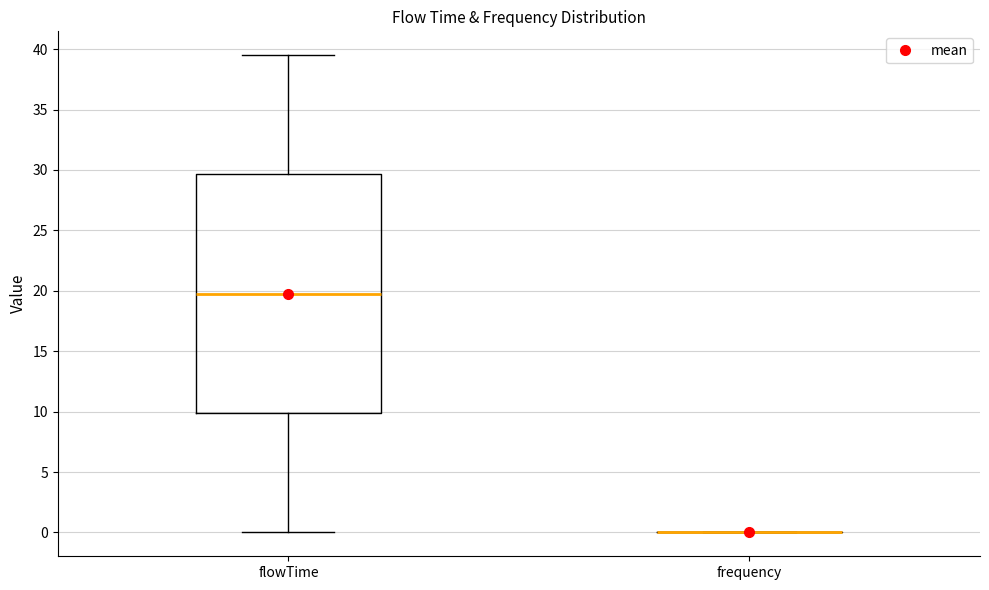

Reading left to right, read every box against the y-axis: the position of its median line, the range the box covers, and the ends of its whiskers. The values are not printed on the chart, so give them approximately, as read against the axis.

flowTime: median 20.0, box 10.0 to 29.5, whiskers 0.0 to 39.5
frequency: box collapsed to a line at 0.0, whiskers 0.0 to 0.0